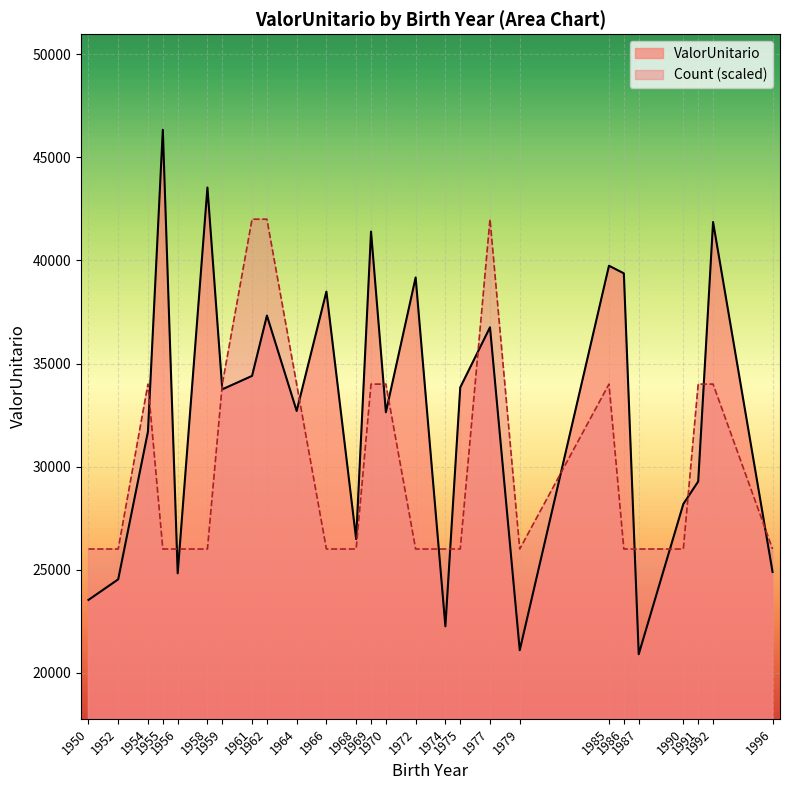

List the labels in order of value, largest first.

20, 35, 3, 1, 9, 28, 2, 5, 18, 12, 27, 15, 32, 26, 14, 7, 22, 0, 38, 31, 10, 16, 34, 11, 37, 17, 36, 24, 30, 8, 23, 29, 39, 25, 21, 13, 33, 6, 19, 4